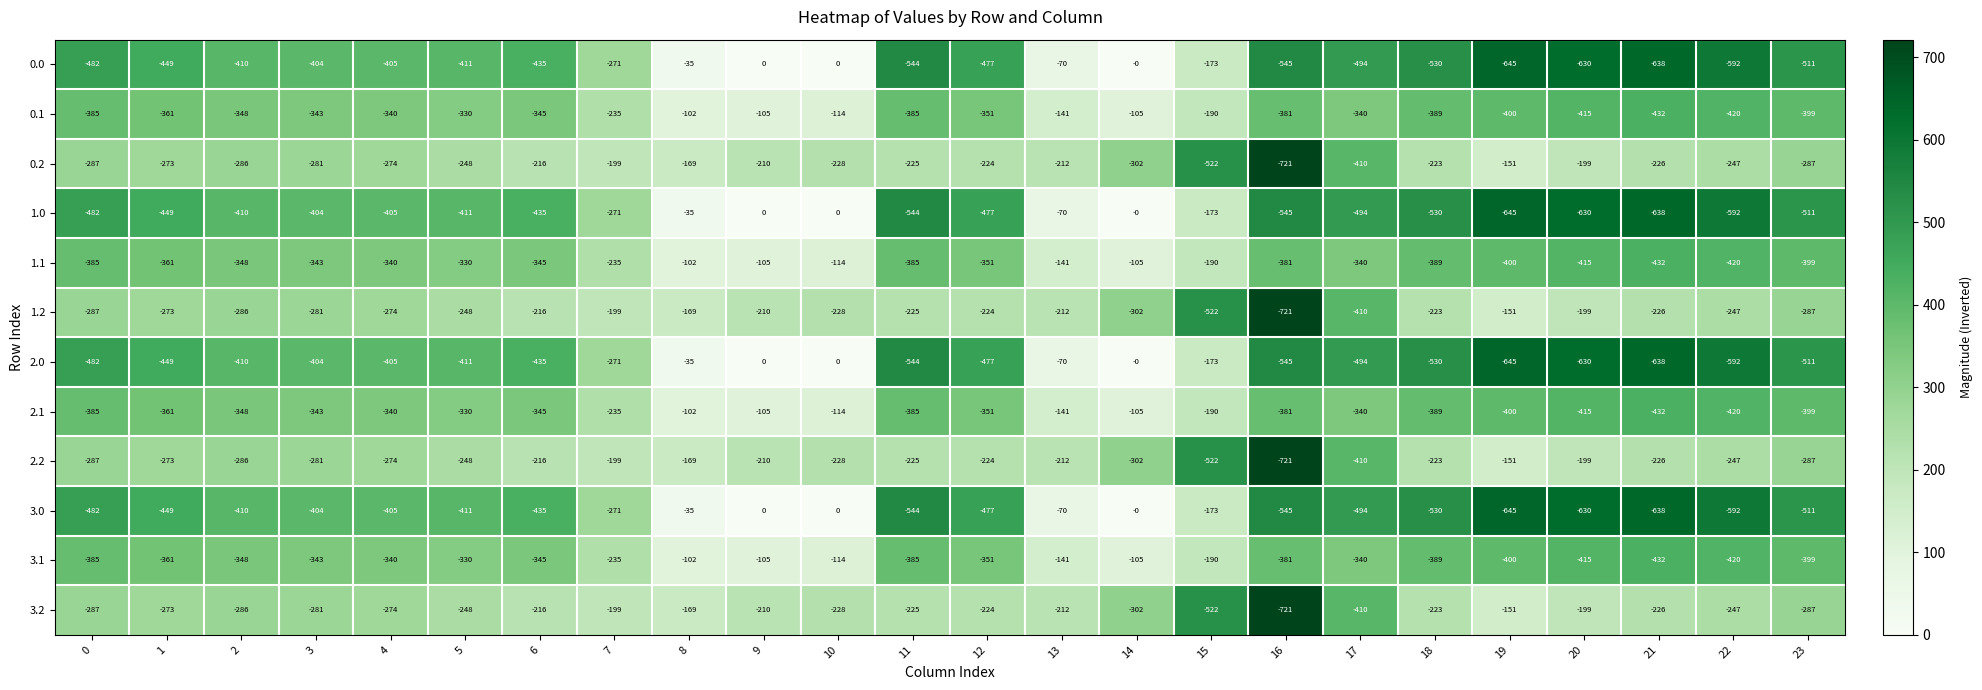

What is the difference between the second highest and minimum values in the 1.0 series?

645